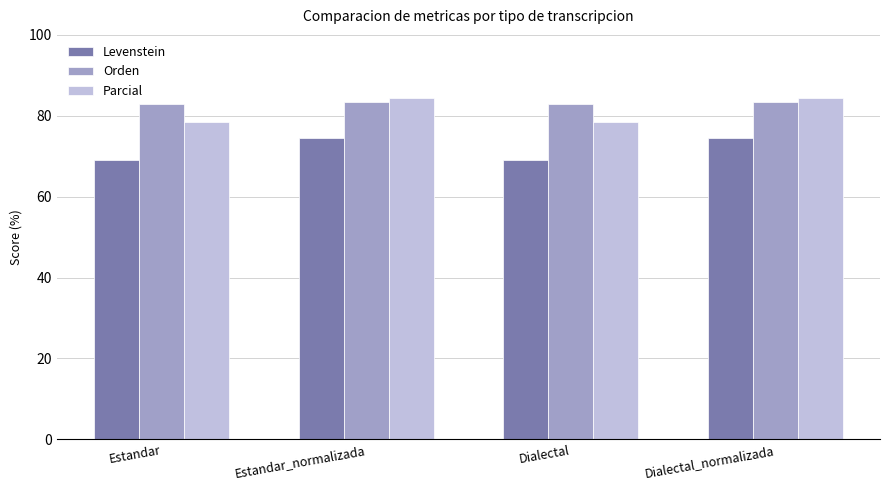

What are all the series names shown in the legend?

Levenstein, Orden, Parcial